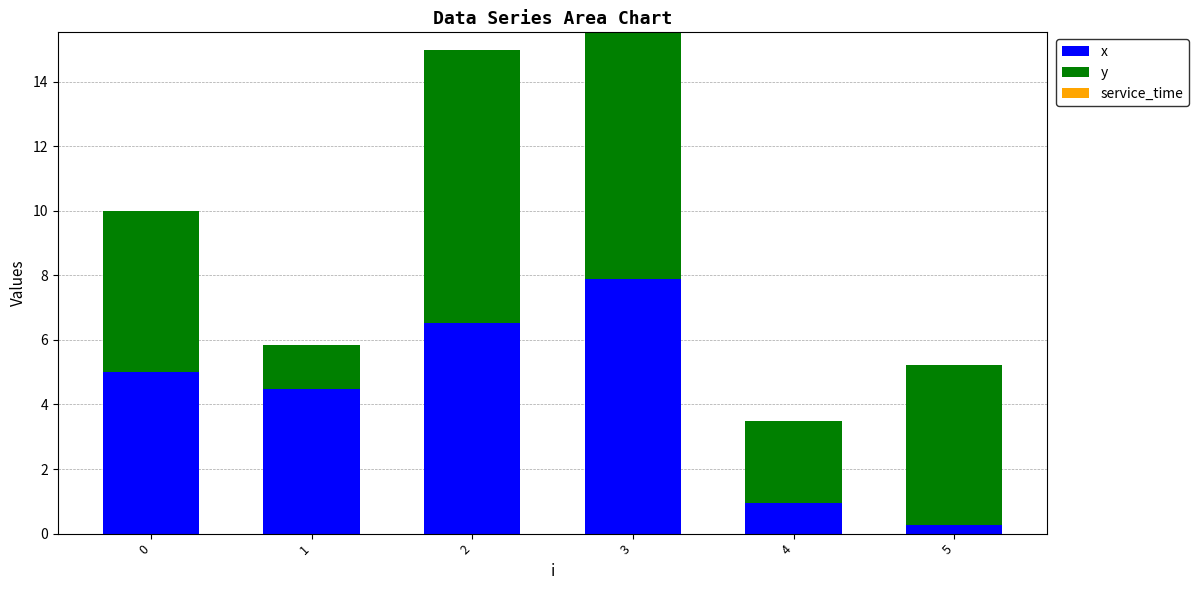

What is the total value across all series at 3?

15.5